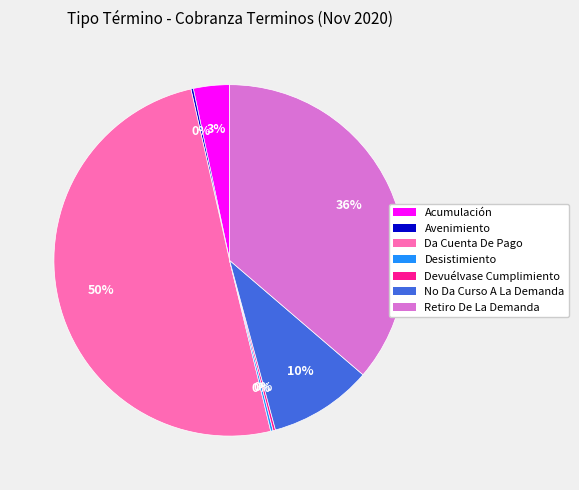

Which slice represents more than half of the pie?

Da Cuenta De Pago